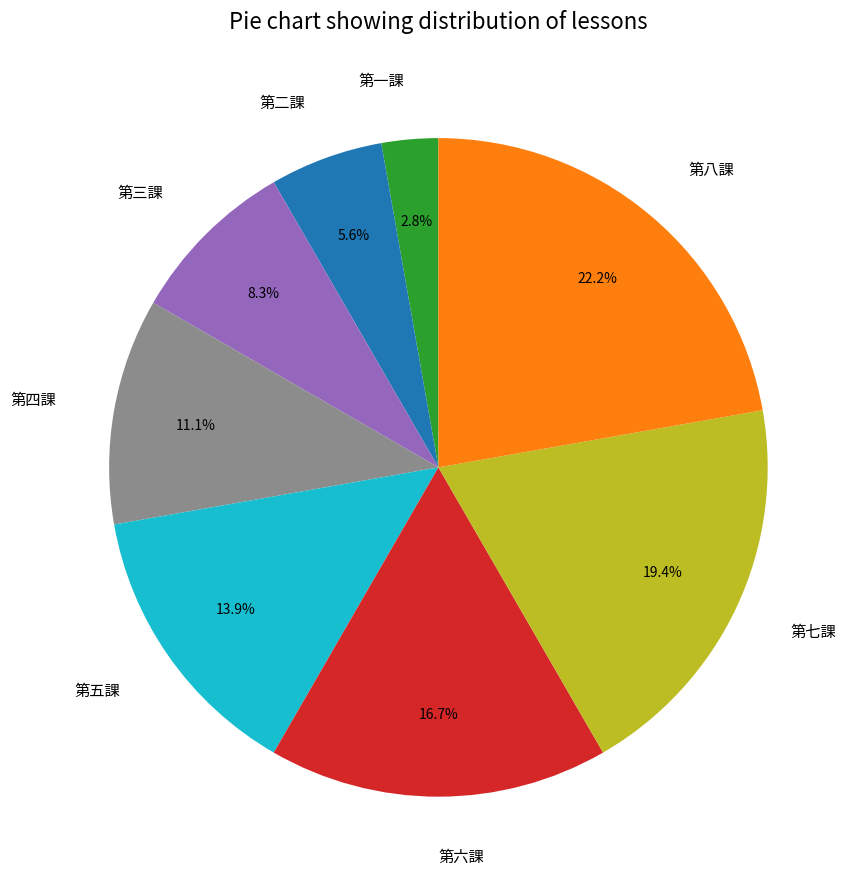

To the nearest percent, what portion does 第三課 represent?

8%